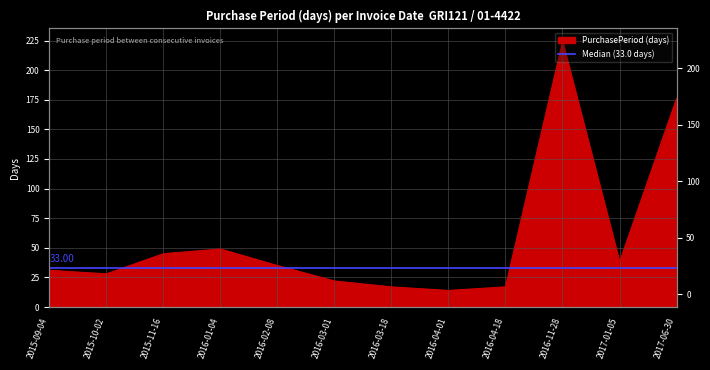

Reading left to right, extract all data points from this chart.

2015-09-04=31	2015-10-02=28	2015-11-16=45	2016-01-04=49	2016-02-08=35	2016-03-01=22	2016-03-18=17	2016-04-01=14	2016-04-18=17	2016-11-28=224	2017-01-05=38	2017-06-30=176